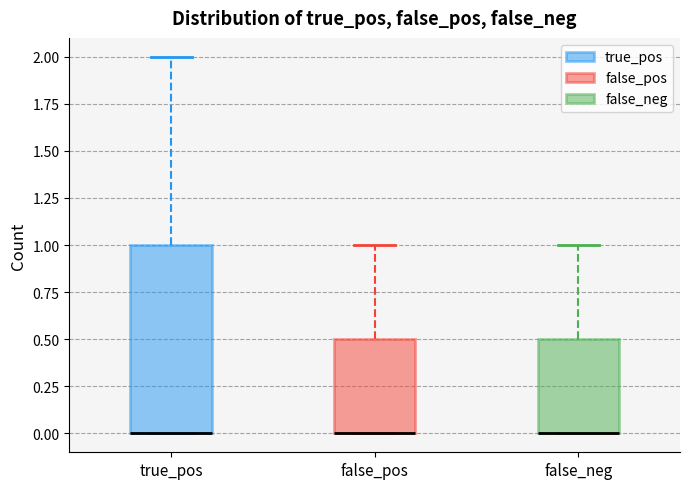

Where is the lower edge of the box for true_pos on the y-axis? The values are not printed on the chart, so give them approximately, as read against the axis.

0.0